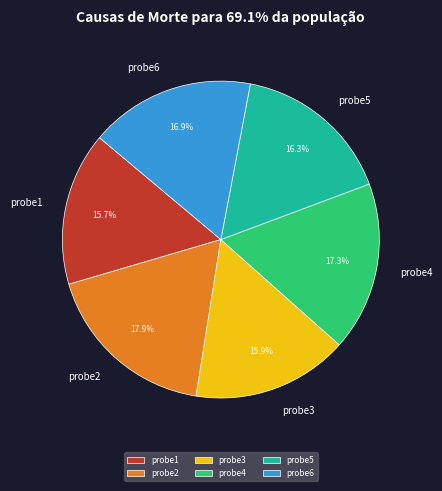

What portion of the pie excludes probe1?

84.3%